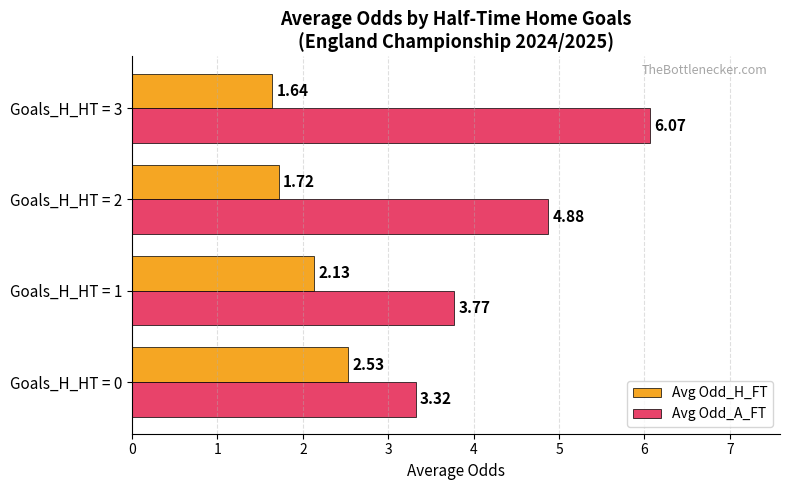

What is the difference between the highest and lowest values at Goals_H_HT = 3?

4.4